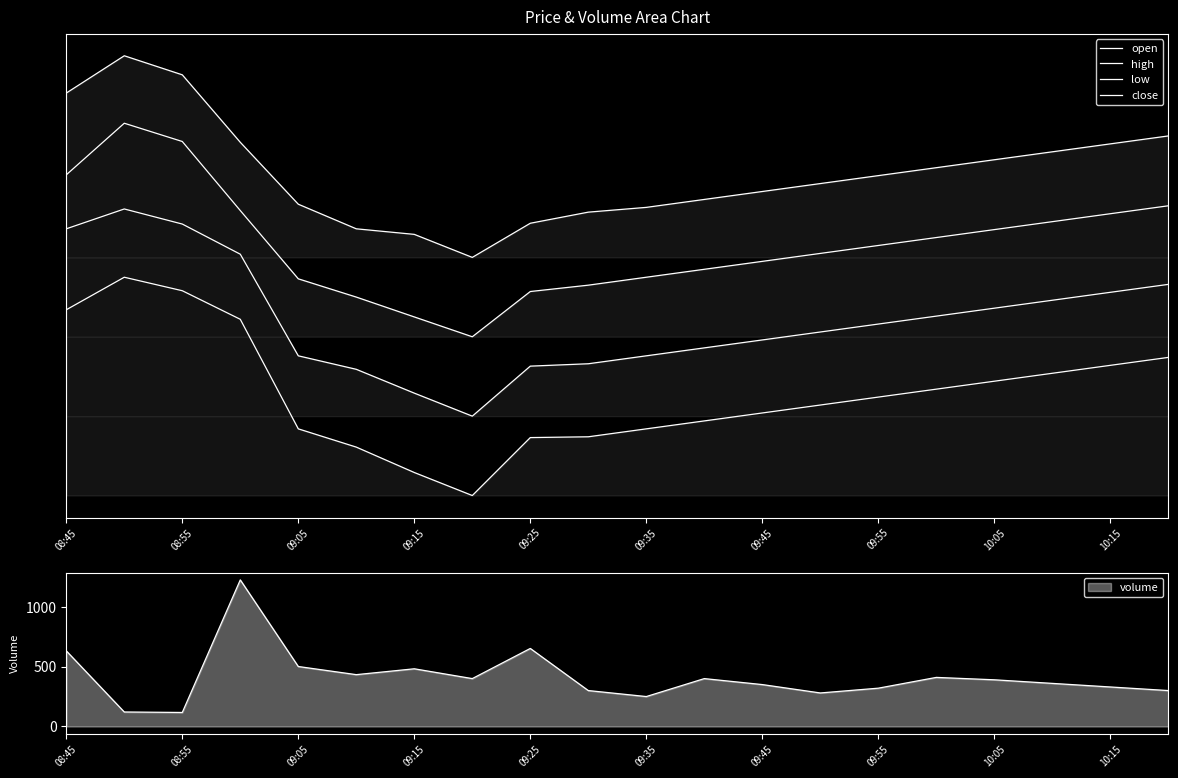

Is it true that low equals 4.7 at 09:35?

False